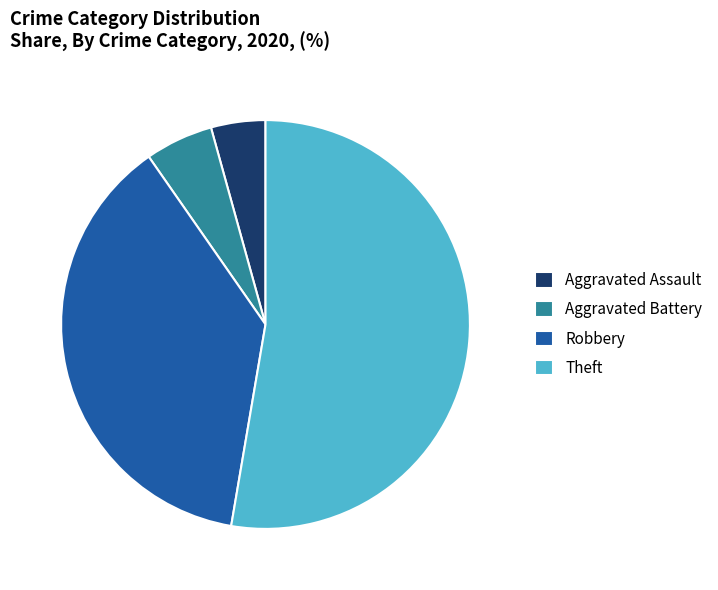

Does Theft represent more than half of the total?

Yes